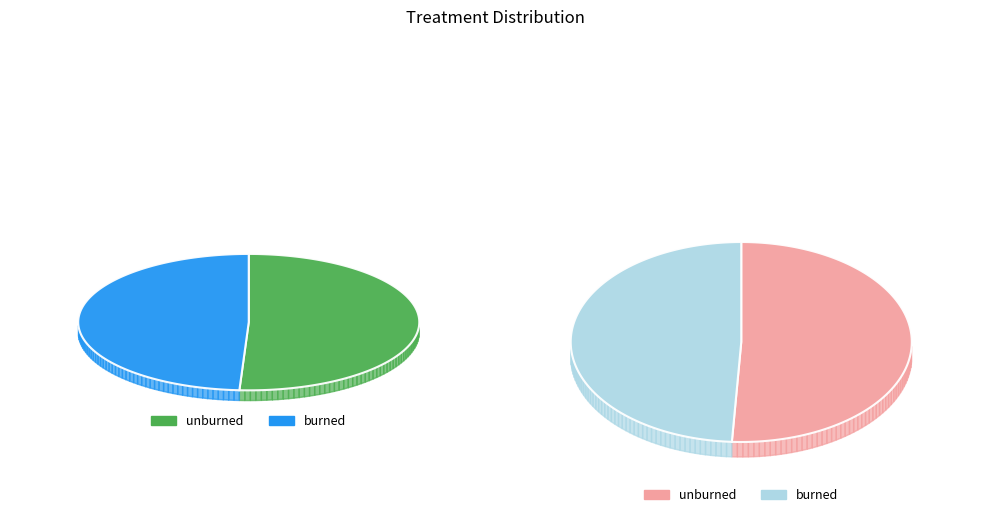

Combined, do unburned and burned account for over 50%?

Yes